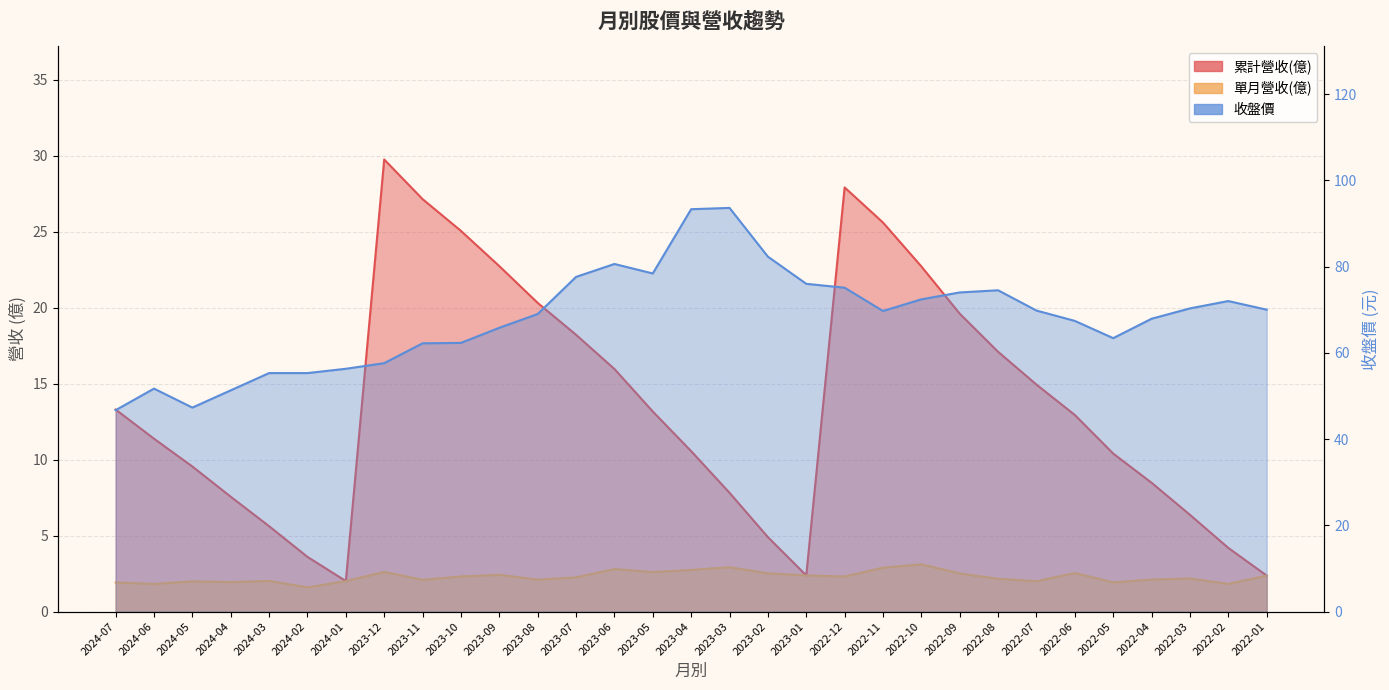

Where is the first local maximum for 累計營收(億)?

2023-12